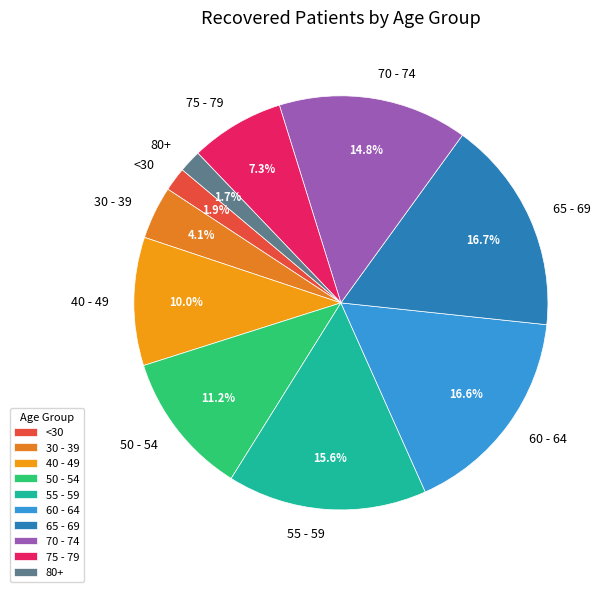

What percentage do <30 and 50 - 54 together represent?

13.1%